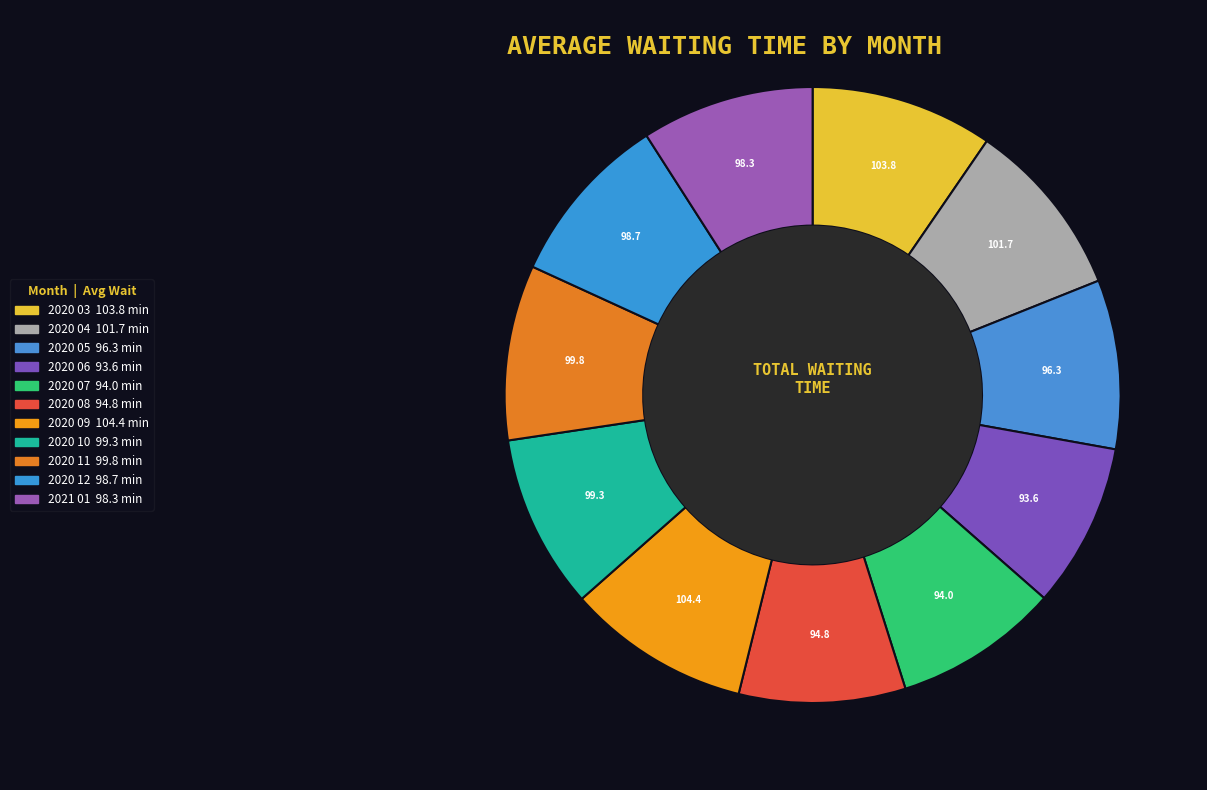

What percentage is the 2020 11 slice, to the nearest percent?

9%